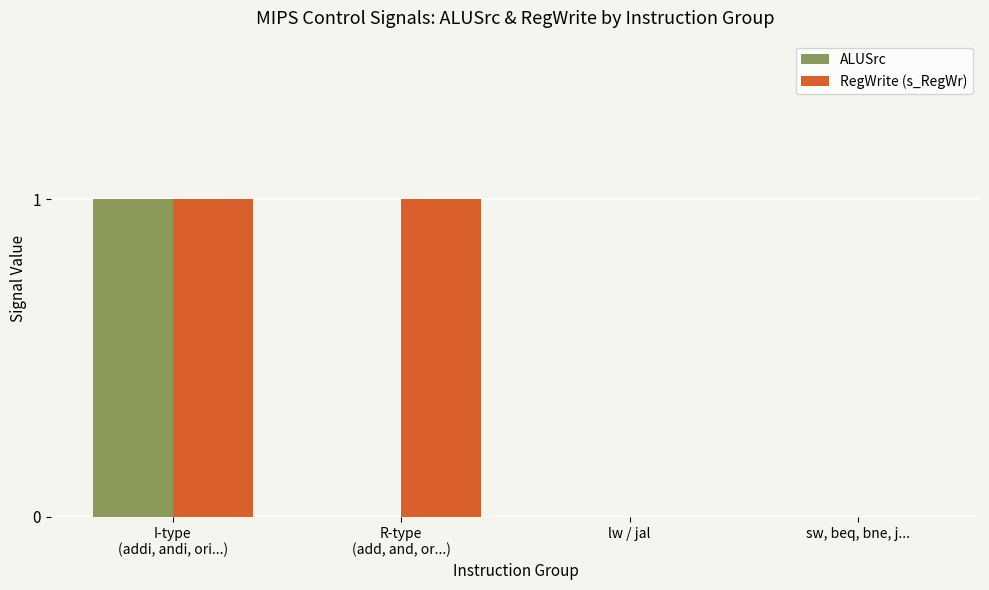

Reading right to left, transcribe all the data shown in this chart.

ALUSrc: sw, beq, bne, j...=0	lw / jal=0	R-type
(add, and, or...)=0	I-type
(addi, andi, ori...)=1
RegWrite (s_RegWr): sw, beq, bne, j...=0	lw / jal=0	R-type
(add, and, or...)=1	I-type
(addi, andi, ori...)=1